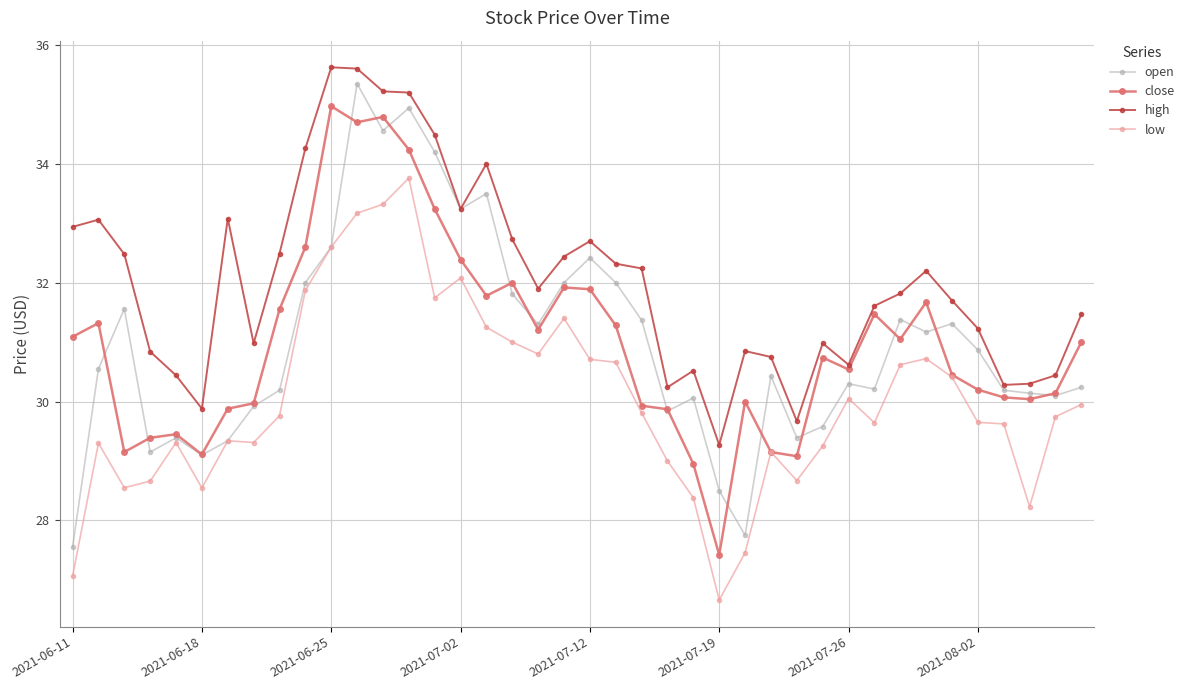

How many data points in open are above 30?

29